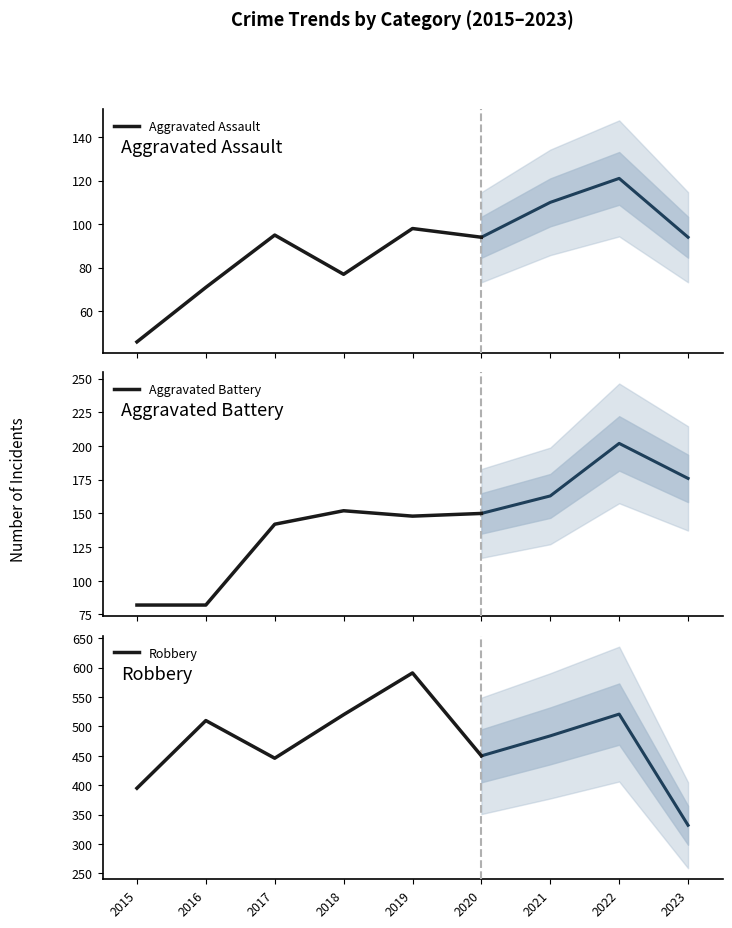

The Robbery series shows 510 at 2016. True or false?

True